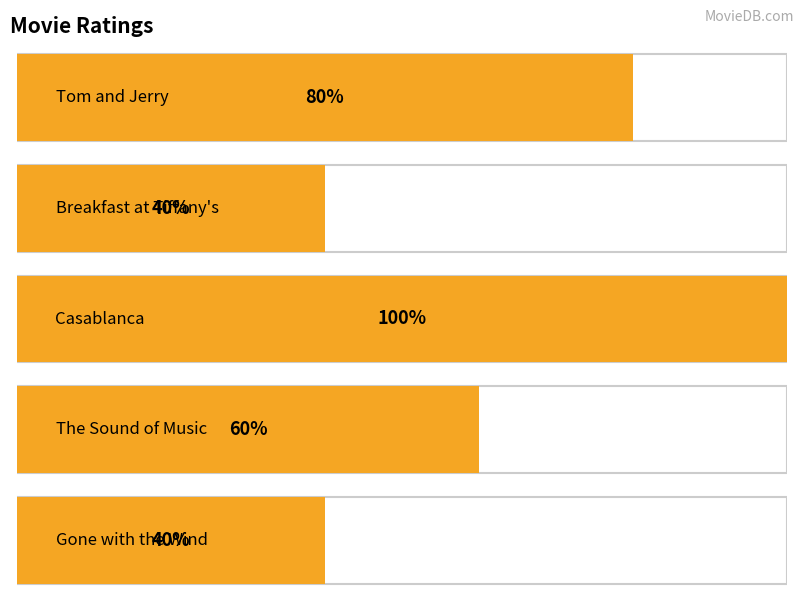

Does the chart contain stacked bars?

No